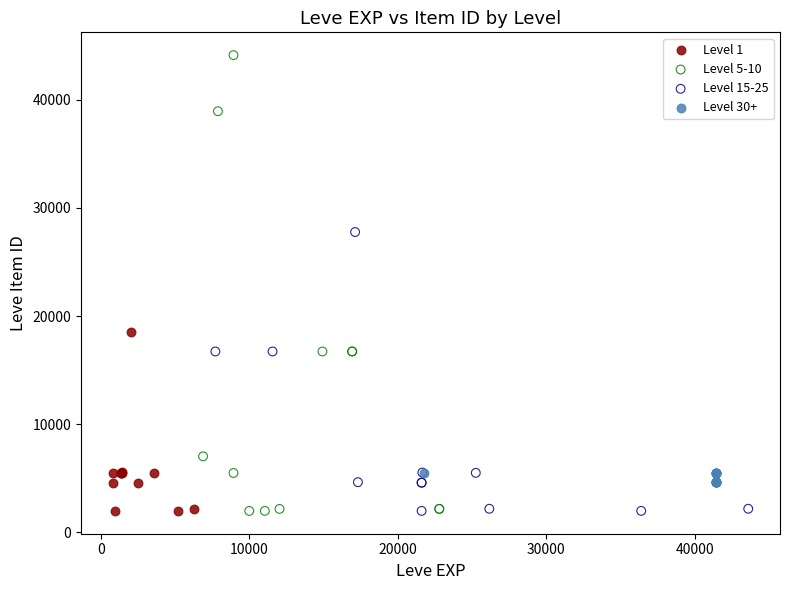

What are all the series names shown in the legend?

Level 1, Level 5-10, Level 15-25, Level 30+